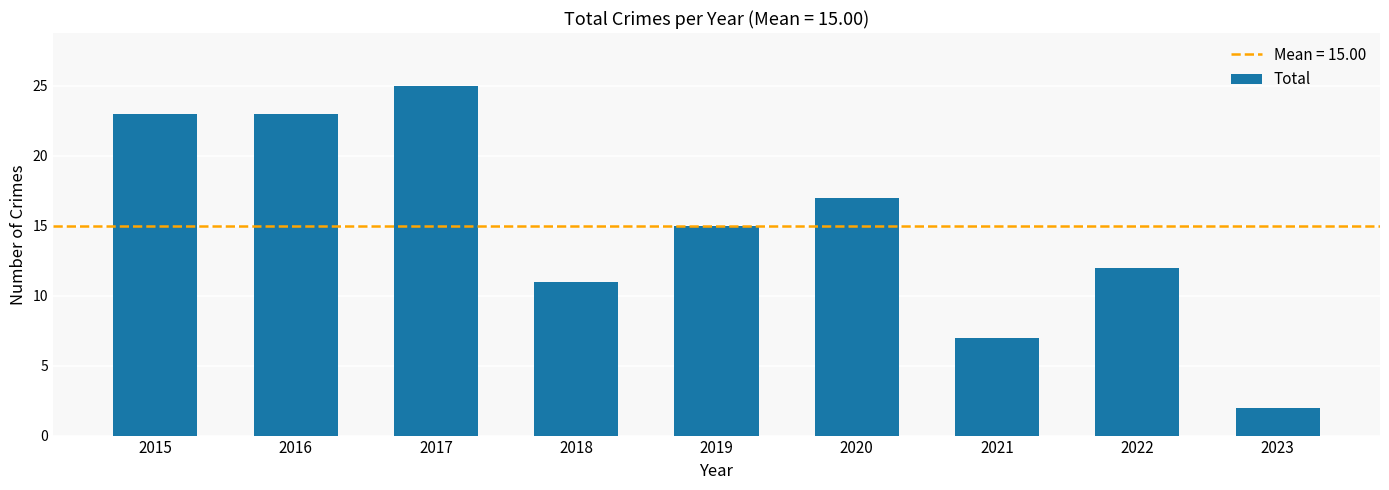

True or false: the data shows 11 at 2018.

True